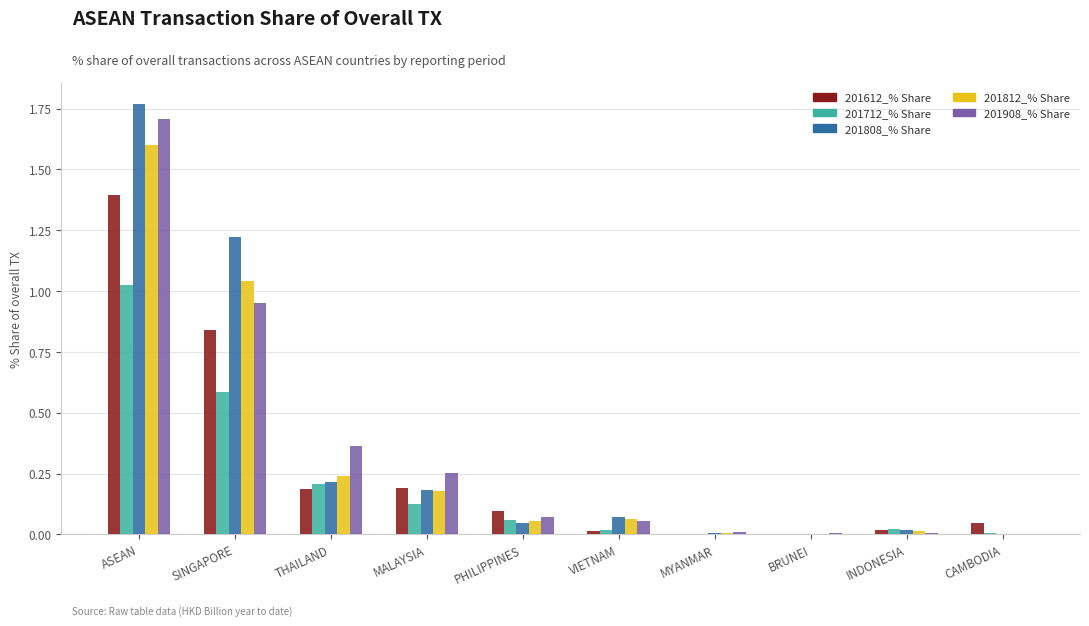

Is the value of 201712_% Share at CAMBODIA greater than the value of 201812_% Share at THAILAND?

No